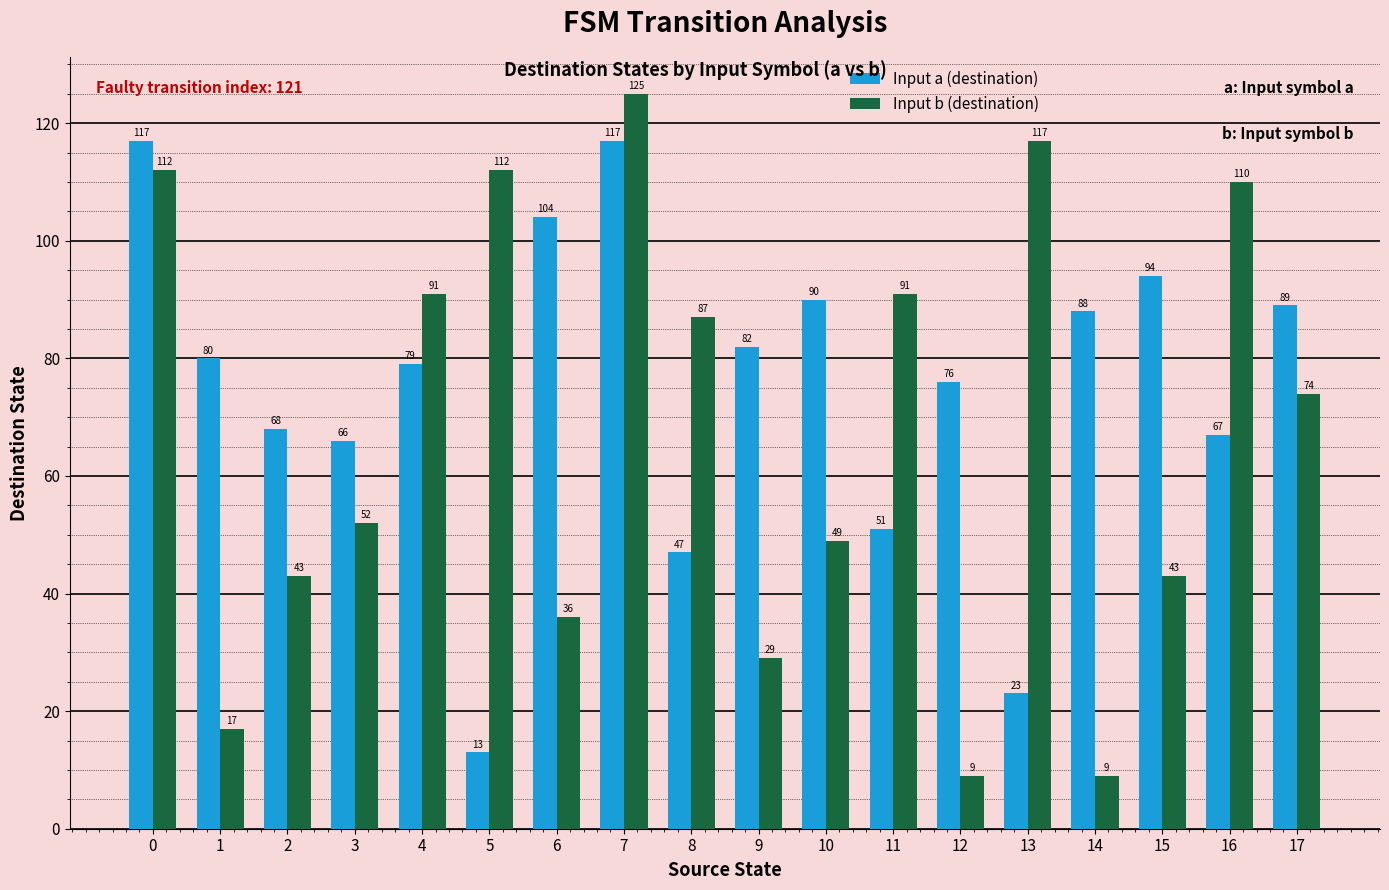

Is it true that Input a (destination) equals 89 at 17?

True